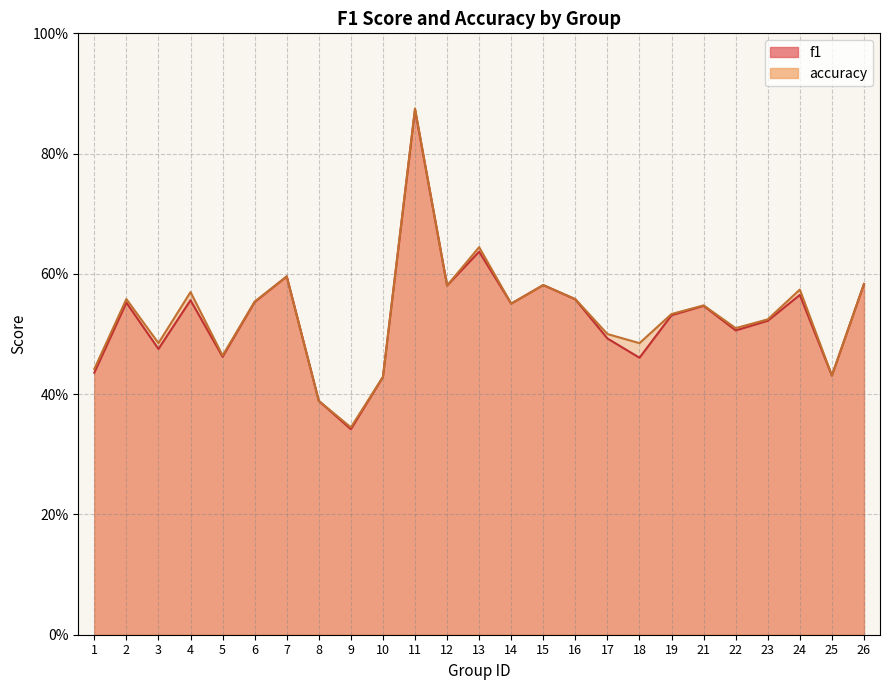

The accuracy series shows 0.4 at 16. True or false?

False